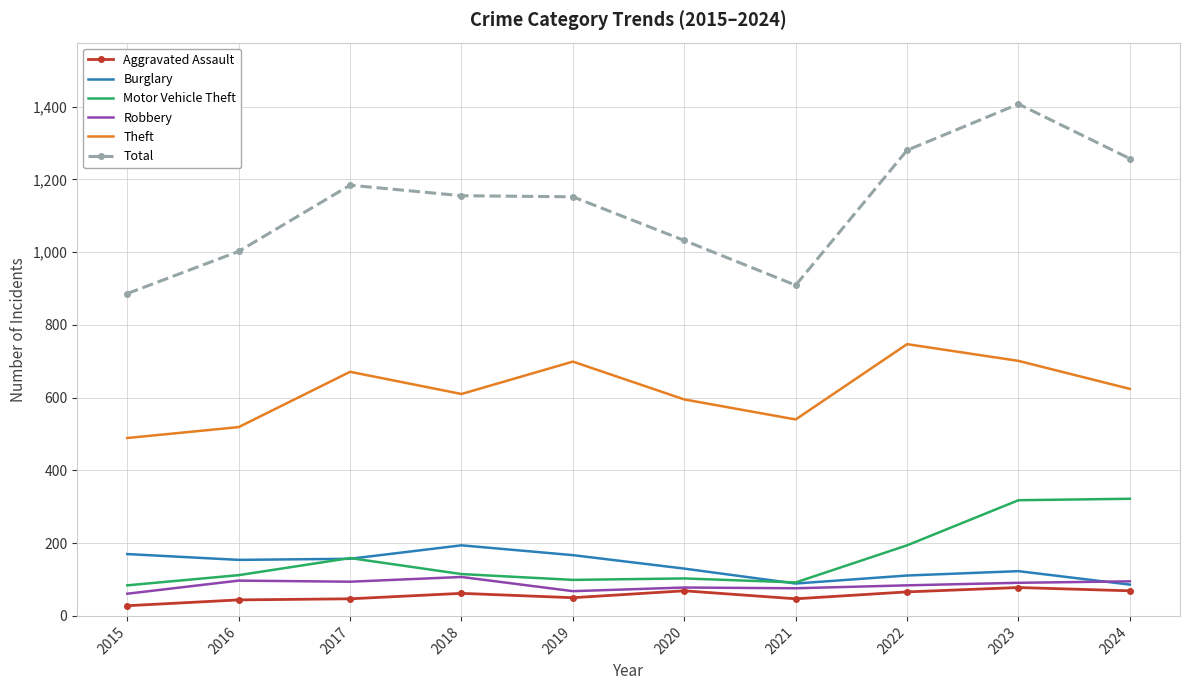

Which category has the highest value across all series?

2023